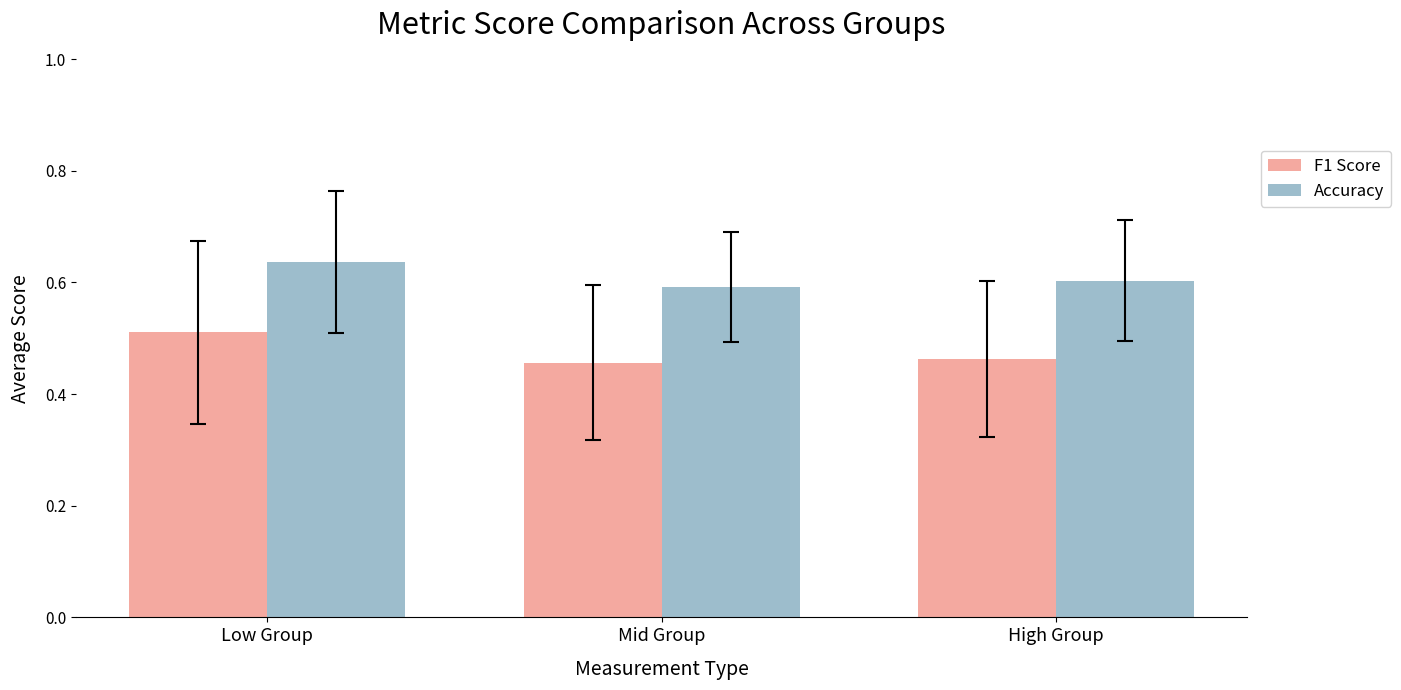

Which label corresponds to the largest value in the chart?

Low Group